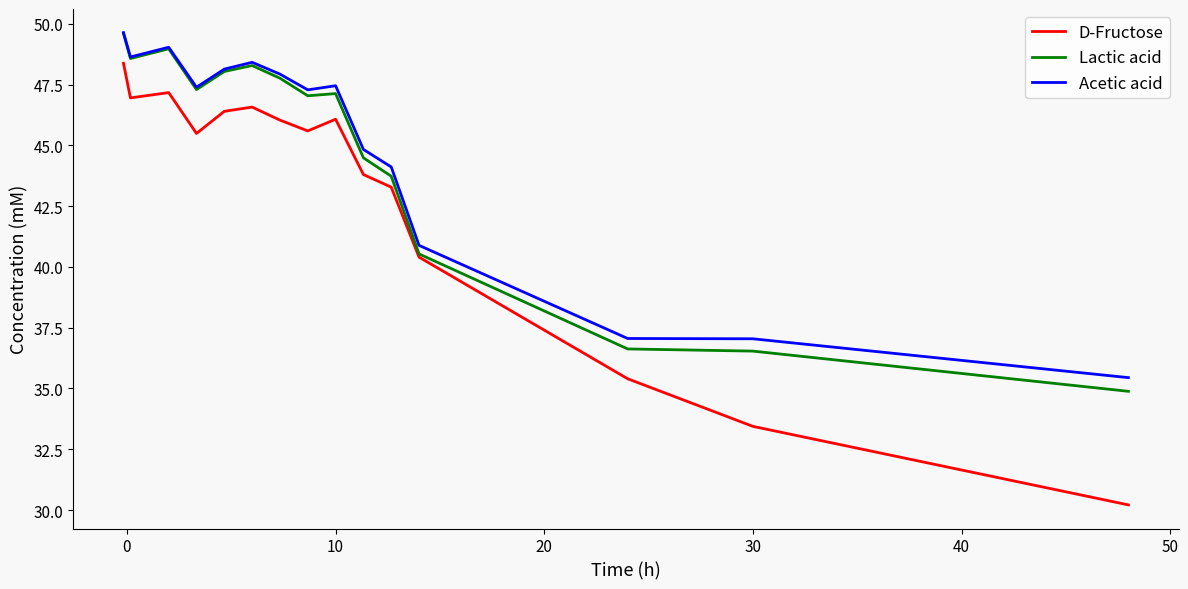

True or false: D-Fructose and Acetic acid cross at least once.

False